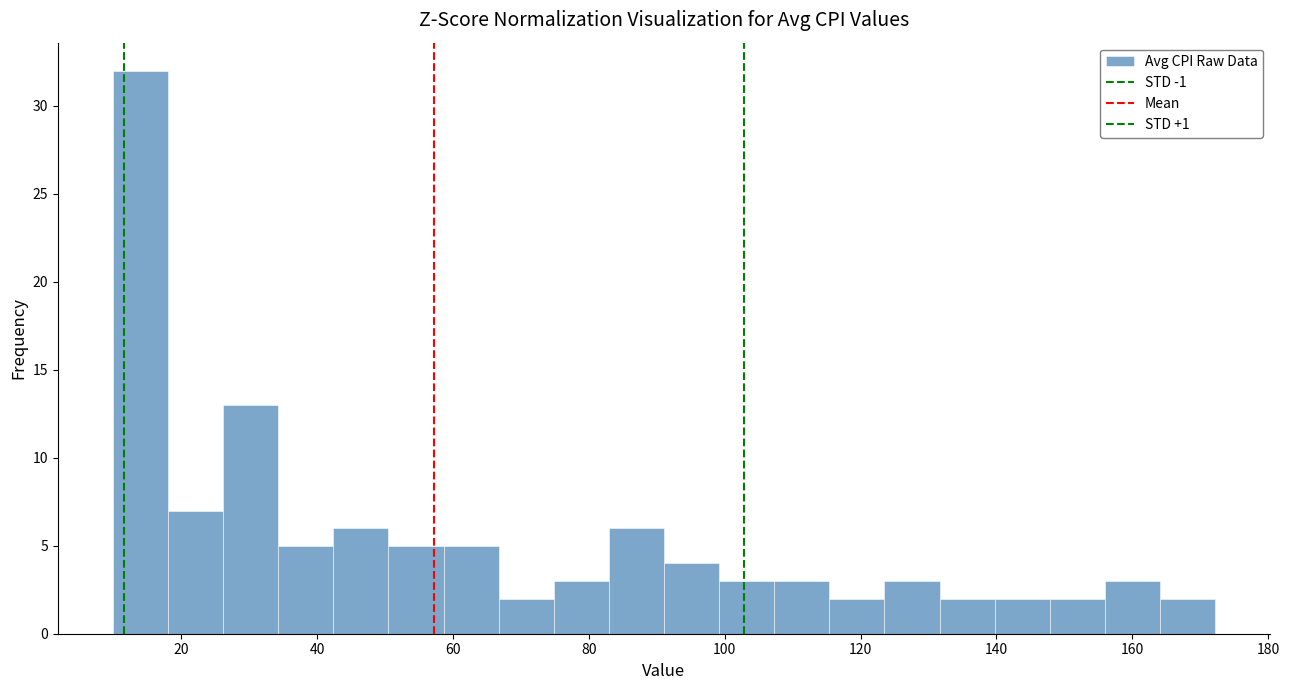

Reading left to right, list every bar in this chart as the range it spans on the x-axis followed by its height. Neither the bar edges nor the heights are printed on the chart, so give them approximately, as read against the axes.

10 to 18: 32
18 to 26: 7
26 to 34: 13
34 to 42: 5
42 to 50: 6
50 to 58: 5
58 to 66: 5
66 to 74: 2
74 to 82: 3
82 to 92: 6
92 to 100: 4
100 to 108: 3
108 to 116: 3
116 to 124: 2
124 to 132: 3
132 to 140: 2
140 to 148: 2
148 to 156: 2
156 to 164: 3
164 to 172: 2